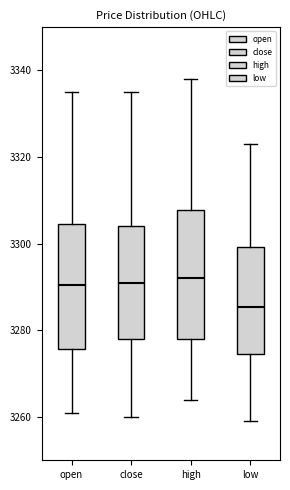

Reading left to right, transcribe this box plot: for each box, give where its median line is, the range the box spans, and where its two whiskers end, as read against the y-axis. The values are not printed on the chart, so give them approximately, as read against the axis.

open: median 3290, box 3276 to 3304, whiskers 3262 to 3336
close: median 3292, box 3278 to 3304, whiskers 3260 to 3336
high: median 3292, box 3278 to 3308, whiskers 3264 to 3338
low: median 3286, box 3274 to 3300, whiskers 3260 to 3324